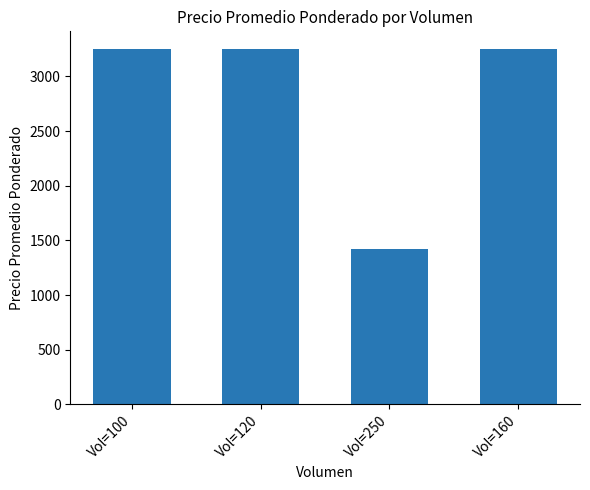

What is the label of the 1st bar from the right?

Vol=160